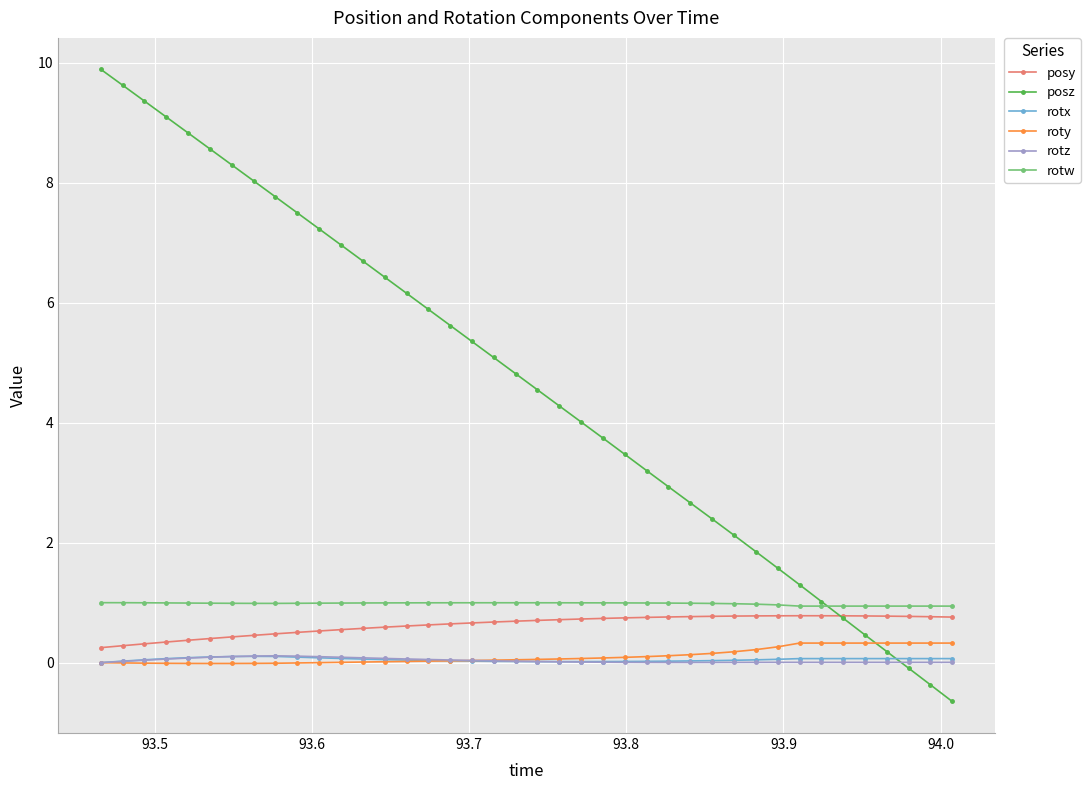

Which series has the widest spread of values?

posz